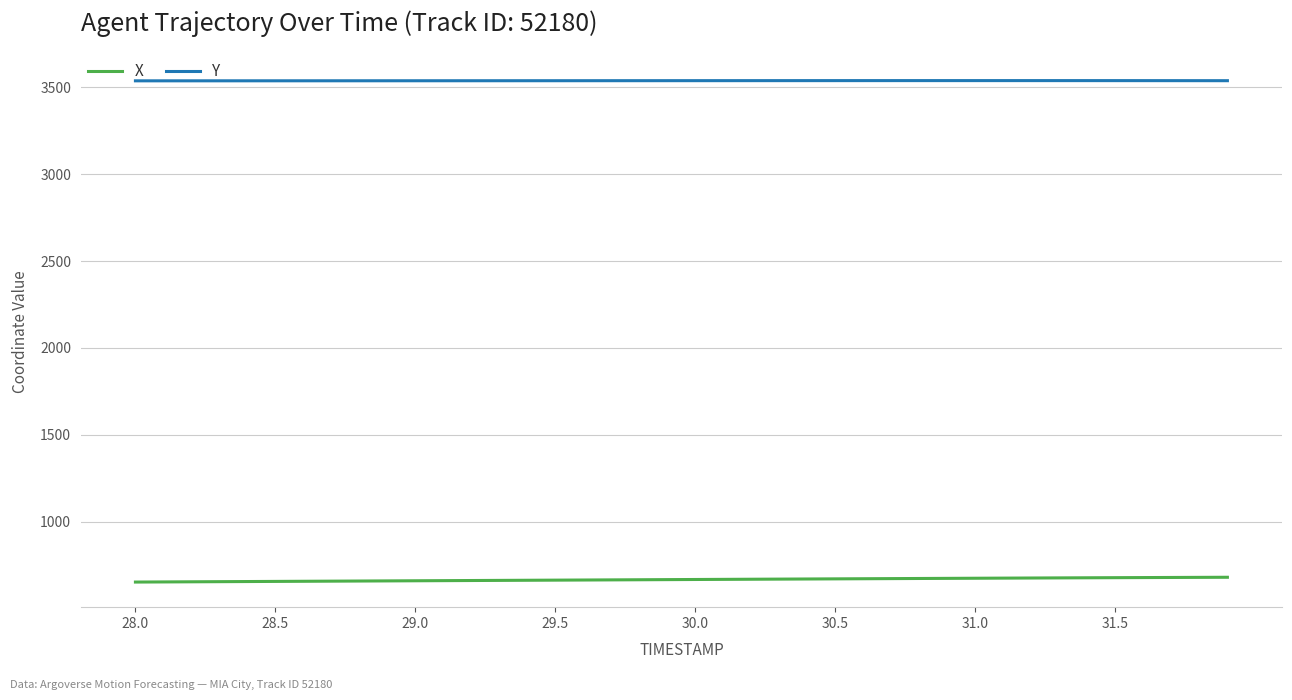

Which series has the largest total across all categories?

Y